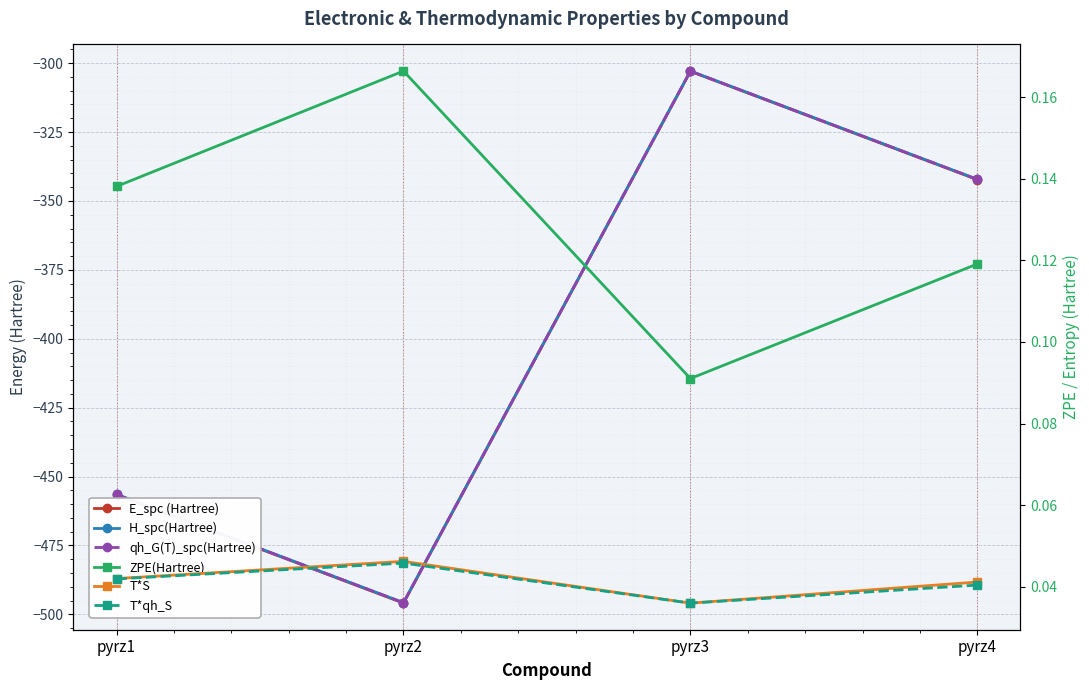

Reading left to right, what are all the values shown in this chart?

E_spc (Hartree): pyrz1=-456.6	pyrz2=-495.9	pyrz3=-303.0	pyrz4=-342.3
H_spc(Hartree): pyrz1=-456.5	pyrz2=-495.7	pyrz3=-302.9	pyrz4=-342.1
qh_G(T)_spc(Hartree): pyrz1=-456.5	pyrz2=-495.8	pyrz3=-302.9	pyrz4=-342.2
ZPE(Hartree): pyrz1=0.1	pyrz2=0.2	pyrz3=0.1	pyrz4=0.1
T*S: pyrz1=0.0	pyrz2=0.0	pyrz3=0.0	pyrz4=0.0
T*qh_S: pyrz1=0.0	pyrz2=0.0	pyrz3=0.0	pyrz4=0.0